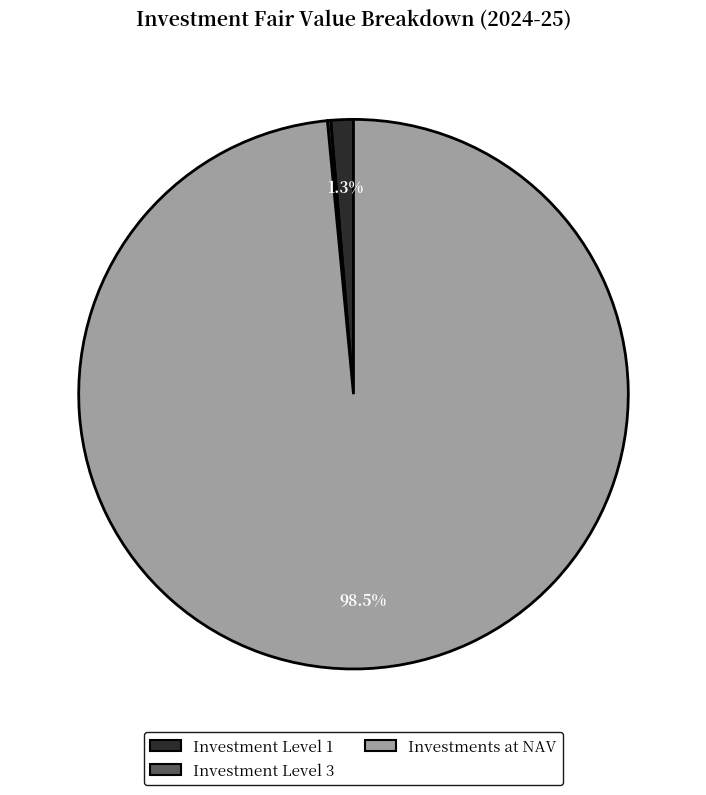

Is Investments at NAV the majority of the pie?

Yes